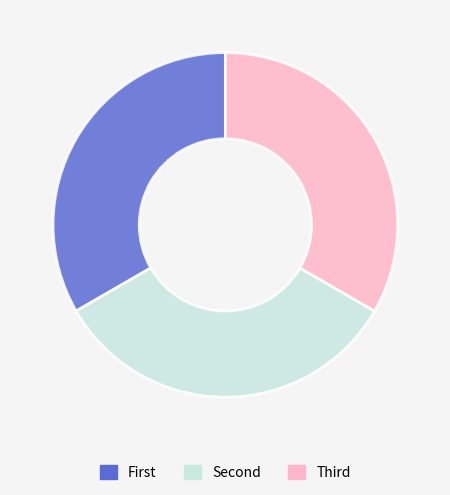

Is there any slice that represents more than half of the pie?

No